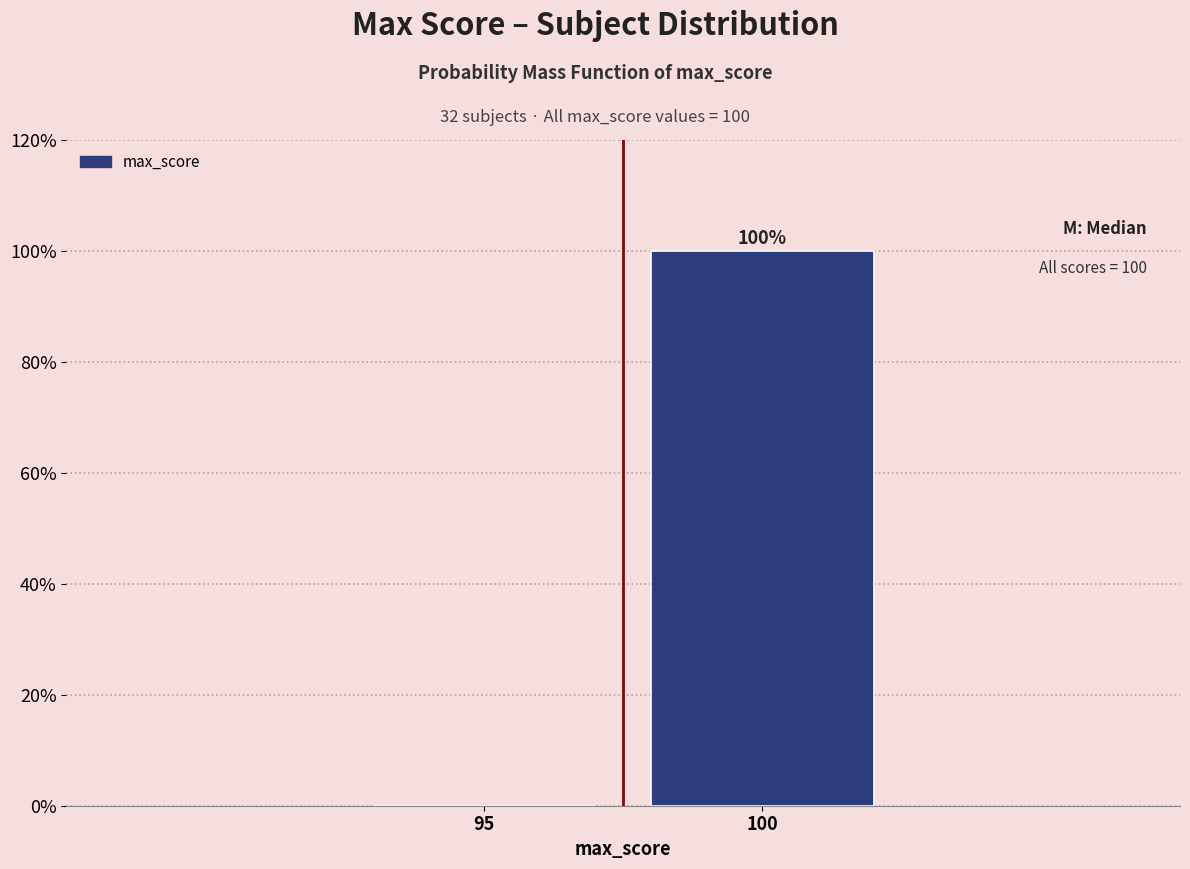

Reading right to left, transcribe all the data shown in this chart.

100=100	95=0